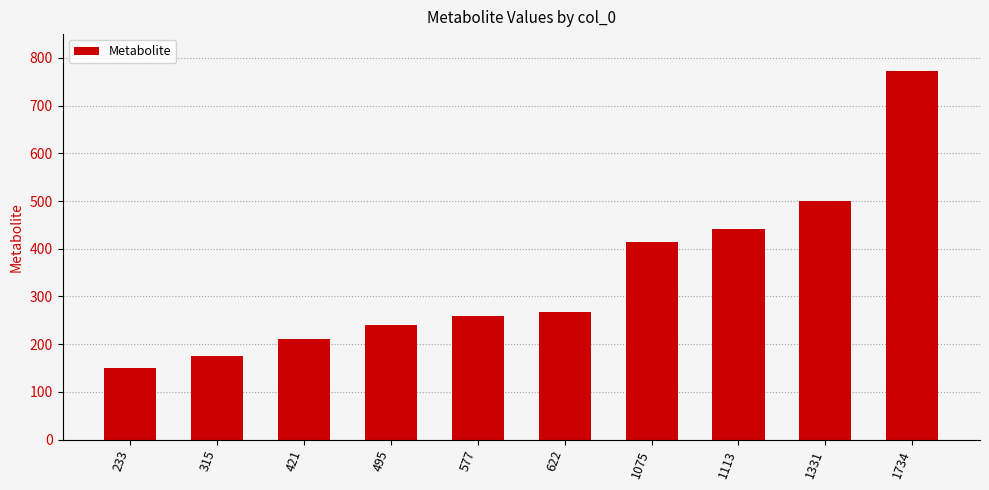

List the labels in order of value, largest first.

1734, 1331, 1113, 1075, 622, 577, 495, 421, 315, 233